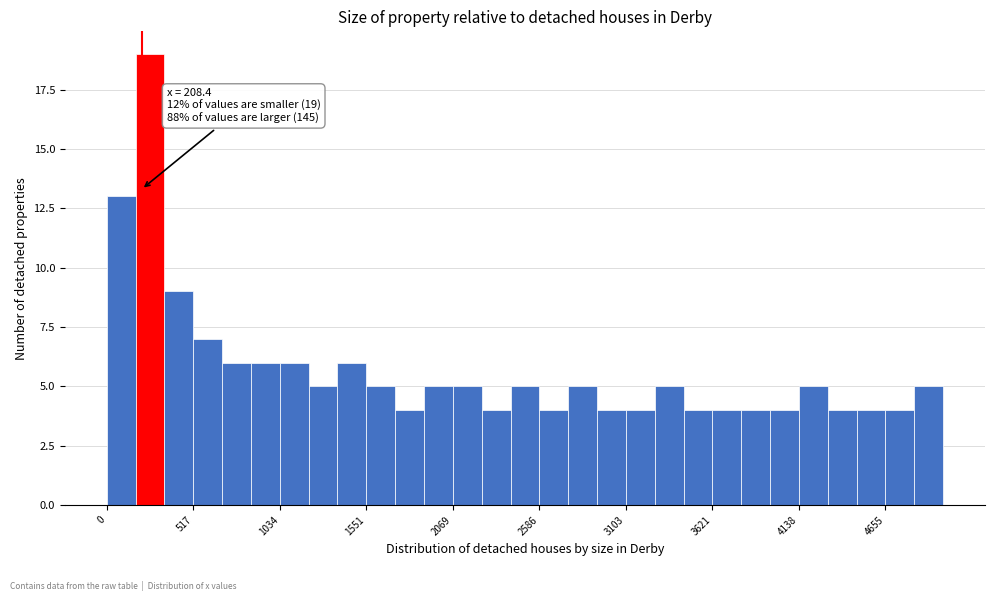

Around what value on the x-axis is the tallest bar? Give the approximate position of its centre, as read against the axis.

300